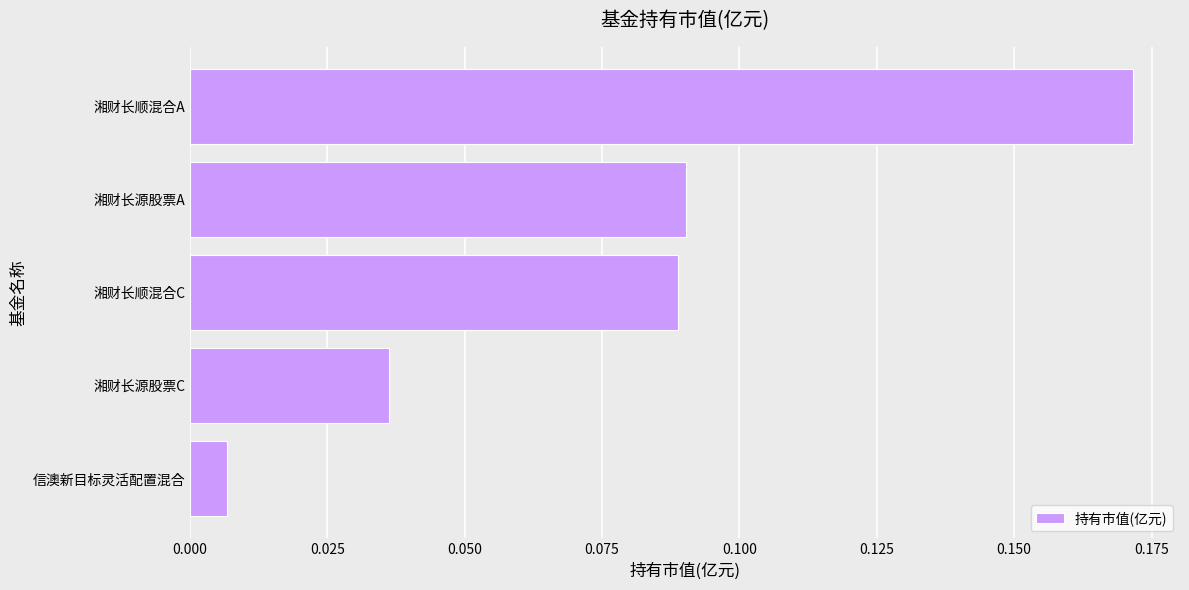

At which label is the value closest to 0?

信澳新目标灵活配置混合